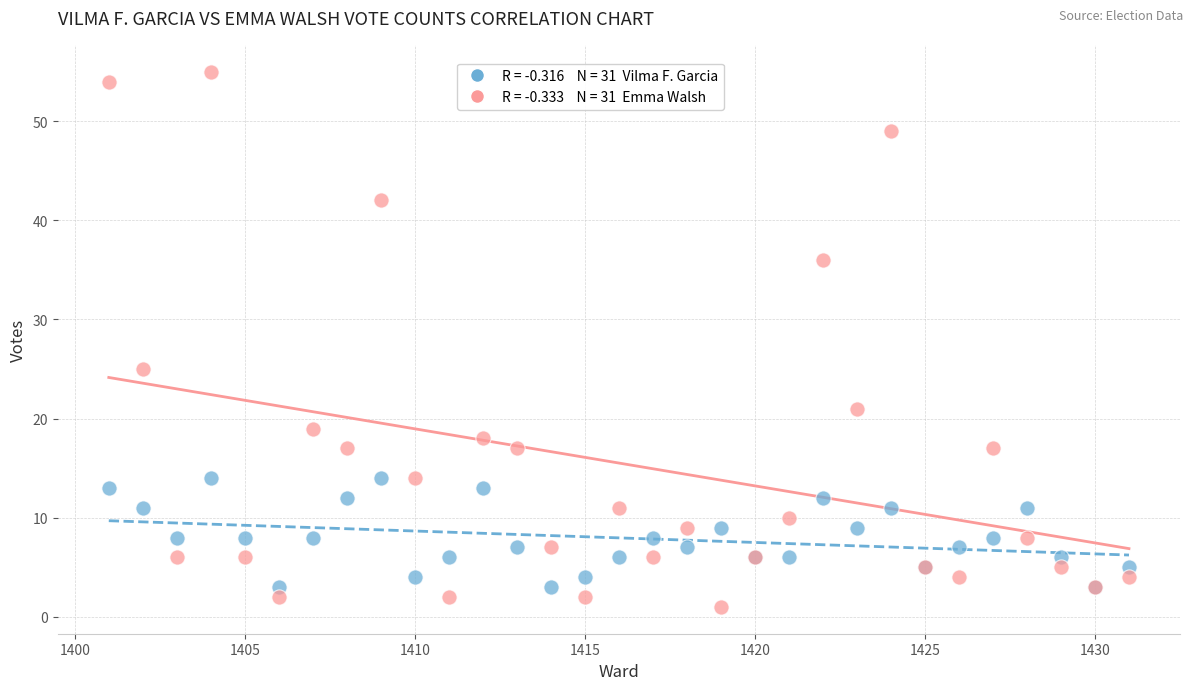

Across all series, what Y value is closest to 28?

25